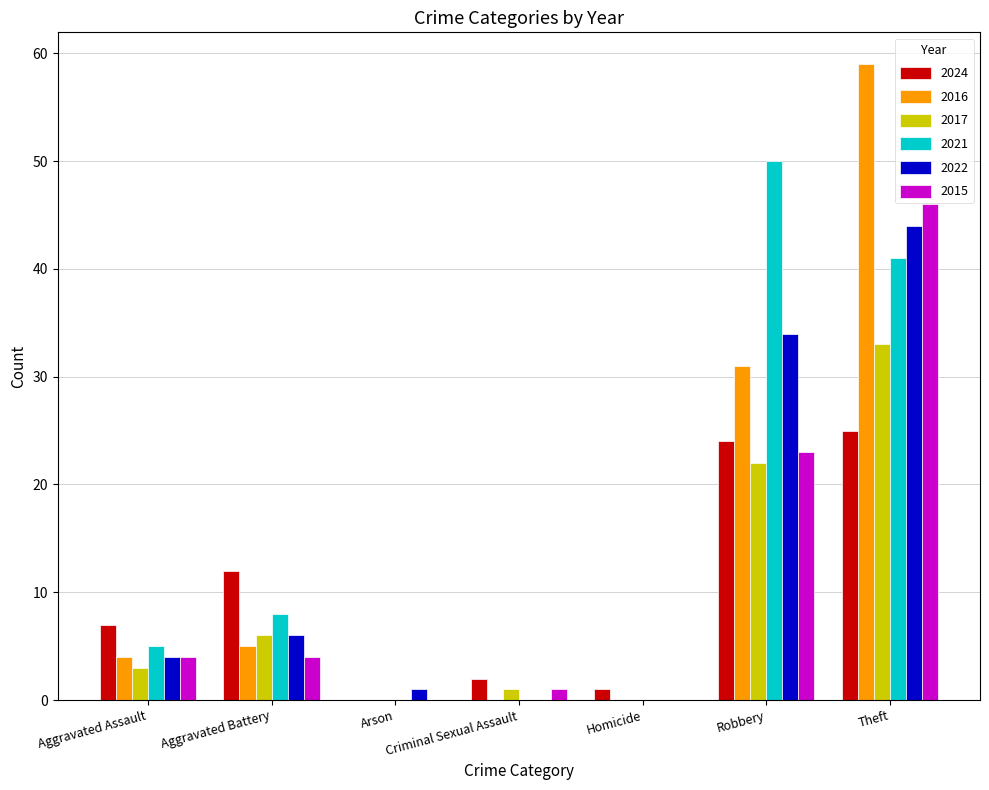

Is it true that 2024 equals 2 at Criminal Sexual Assault?

True